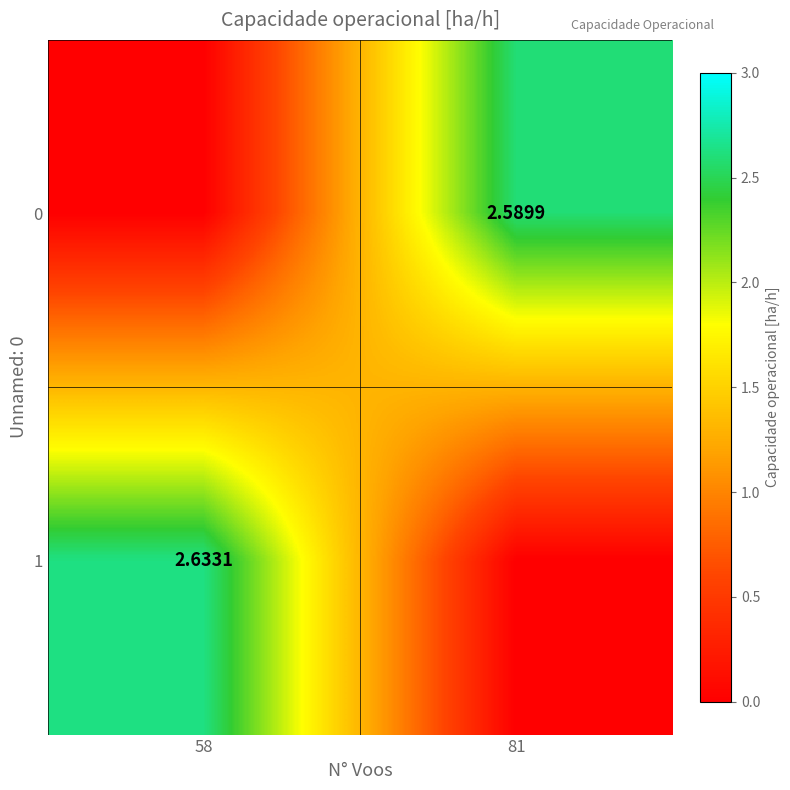

The value of 1 at 81 is 1.3. True or false?

False